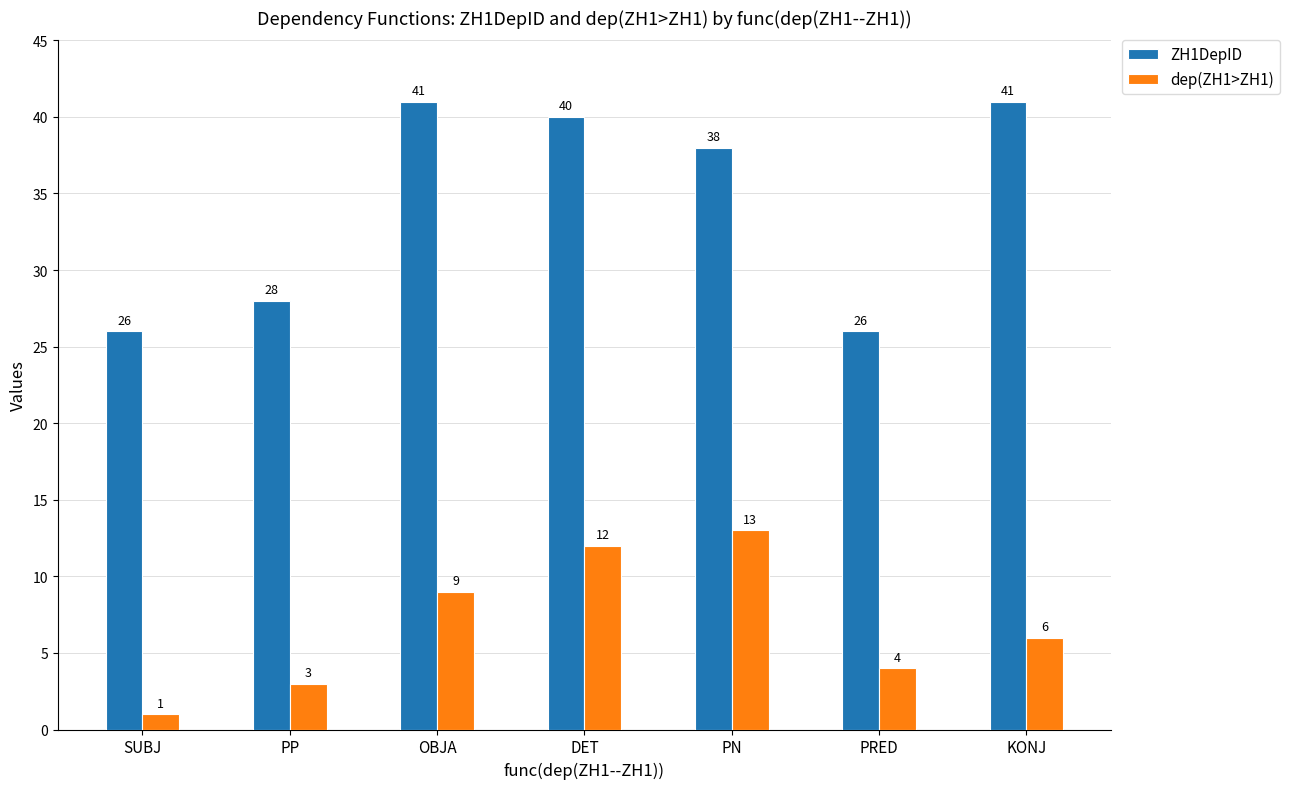

At which label does ZH1DepID first exceed 38?

OBJA